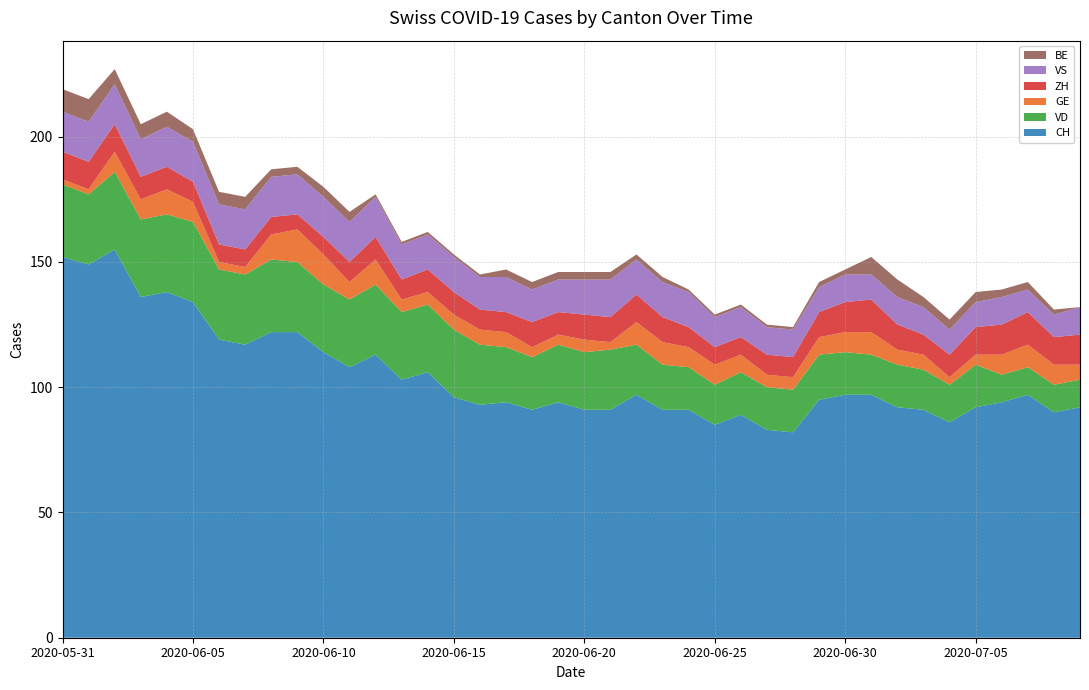

Reading left to right, transcribe all the data shown in this chart.

CH: 152	149	155	136	138	134	119	117	122	122	114	108	113	103	106	96	93	94	91	94	91	91	97	91	91	85	89	83	82	95	97	97	92	91	86	92	94	97	90	92
VD: 29	28	31	31	31	32	28	28	29	28	27	27	28	27	27	27	24	22	21	23	23	24	20	18	17	16	17	17	17	18	17	16	17	16	15	17	11	11	11	11
GE: 2	2	8	8	10	8	3	3	10	13	12	7	10	5	5	6	6	6	4	4	5	3	9	9	8	8	7	5	5	7	8	9	6	6	3	4	8	9	8	6
ZH: 11	11	11	9	9	8	7	7	7	6	7	8	9	8	9	9	8	8	10	9	10	10	11	10	8	7	7	8	8	10	12	13	10	8	9	11	12	13	11	12
VS: 16	16	16	15	16	16	16	16	16	16	16	16	16	14	14	14	13	14	13	13	14	15	14	14	14	12	12	11	11	10	11	10	11	11	10	10	11	9	9	11
BE: 9	9	6	6	6	5	5	5	3	3	4	4	1	1	1	1	1	3	3	3	3	3	2	2	1	1	1	1	1	2	2	7	7	4	4	4	3	3	2	0